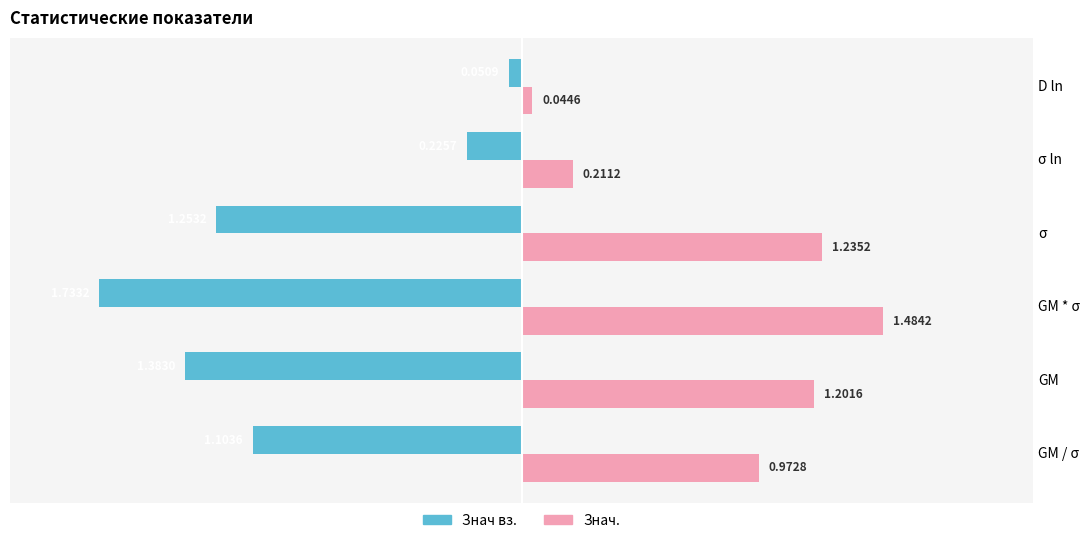

What is the average value of the Знач вз. series?

-1.0